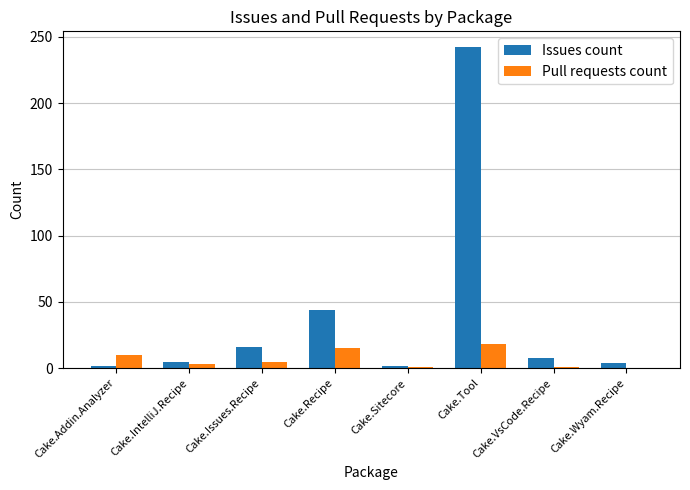

What are all the series names shown in the legend?

Issues count, Pull requests count